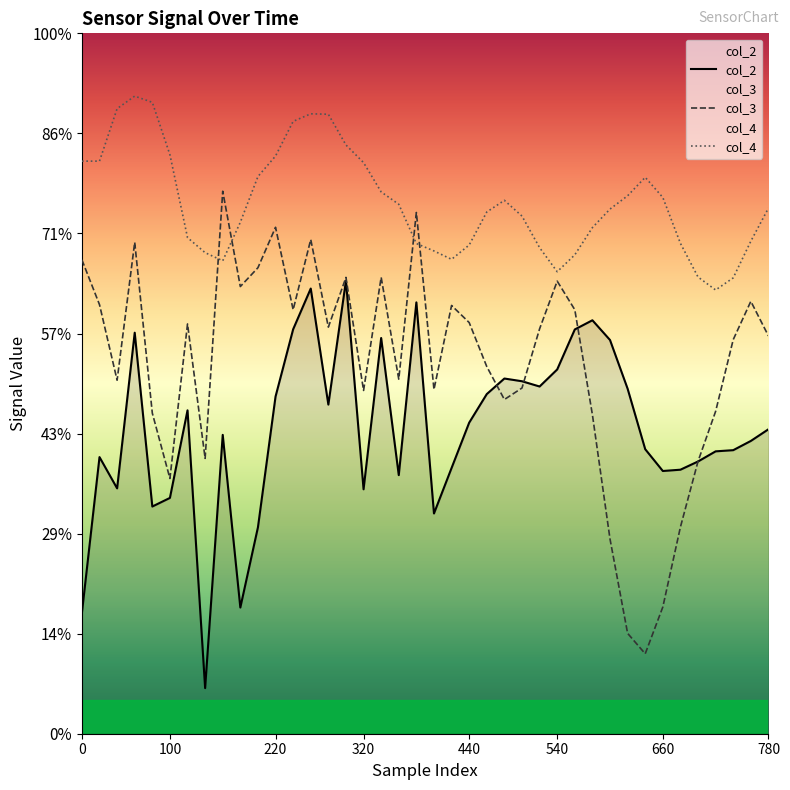

What is the difference between the second highest and minimum values in the col_4 series?

0.4